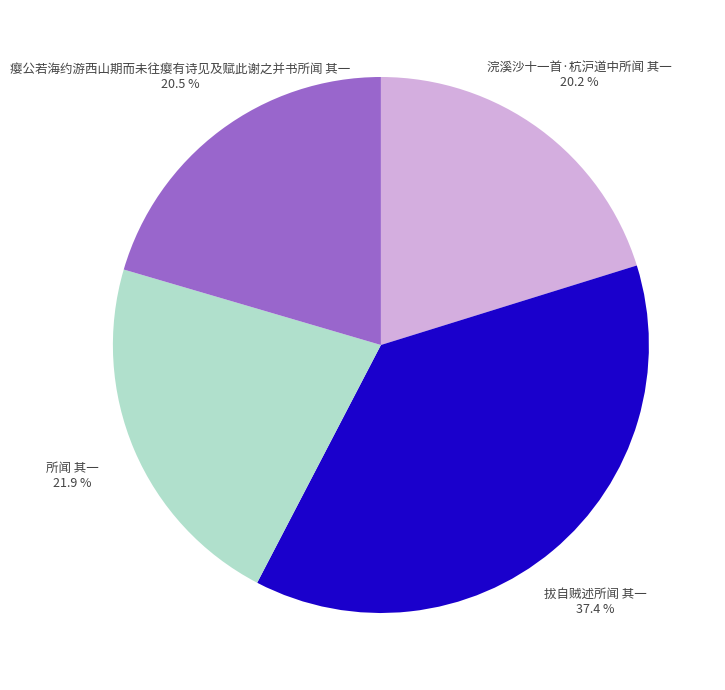

Do 浣溪沙十一首·杭沪道中所闻 其一 and 所闻 其一 together represent more than half of the pie?

No